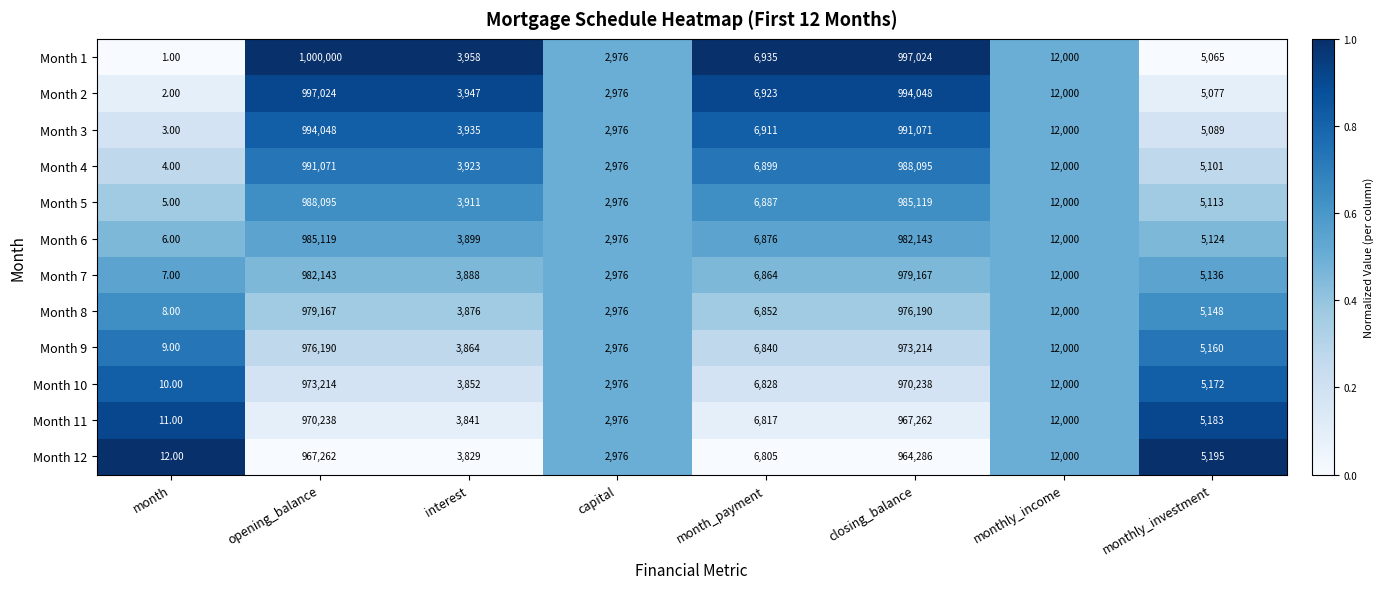

List the series in order of their peak value, highest first.

Month 1, Month 2, Month 3, Month 4, Month 5, Month 6, Month 7, Month 8, Month 9, Month 10, Month 11, Month 12